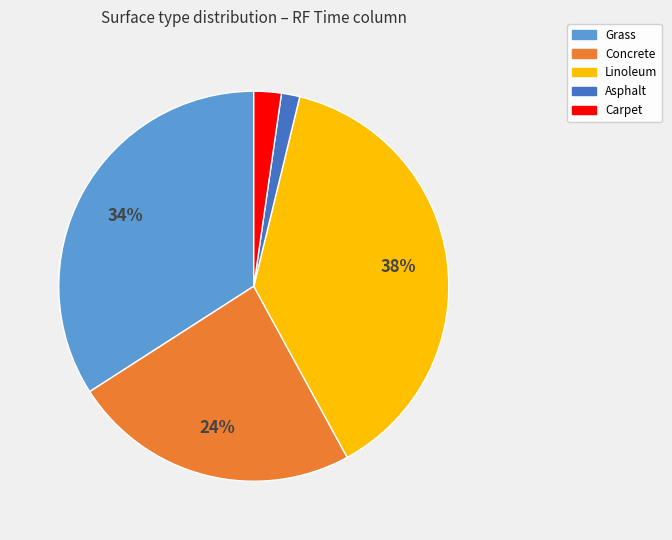

Approximately how many times larger is the value at Grass compared to Linoleum?

0.9